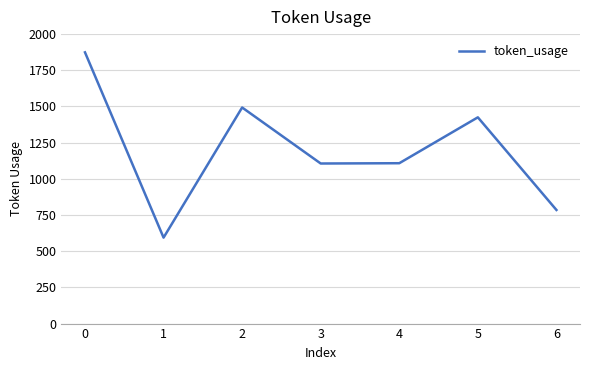

What is the difference between the maximum and second lowest values?

1089